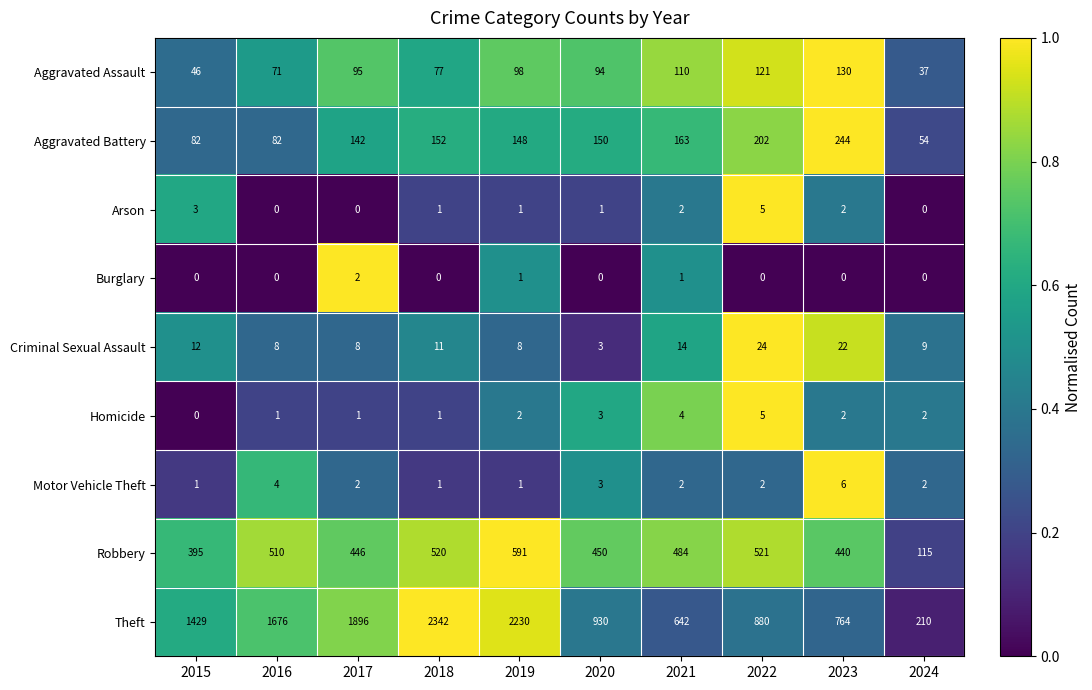

What is the difference between the second highest and minimum values in the Theft series?

2020